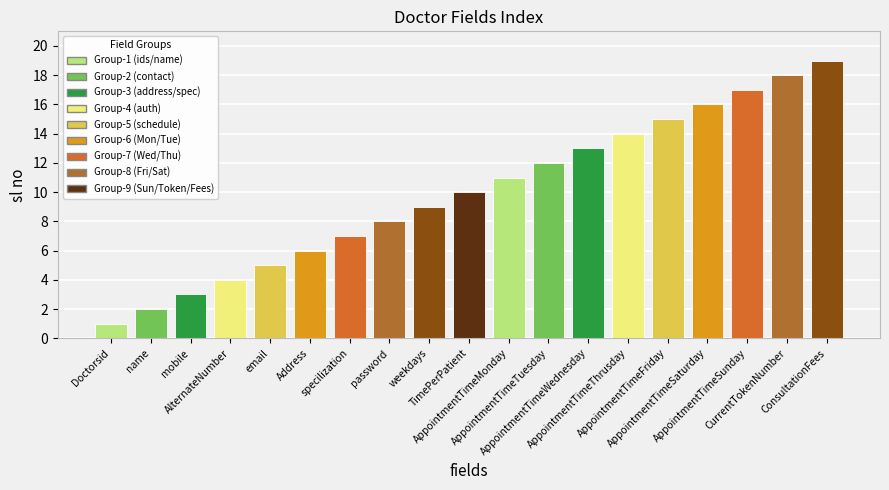

What is the label of the 9th bar from the left?

weekdays